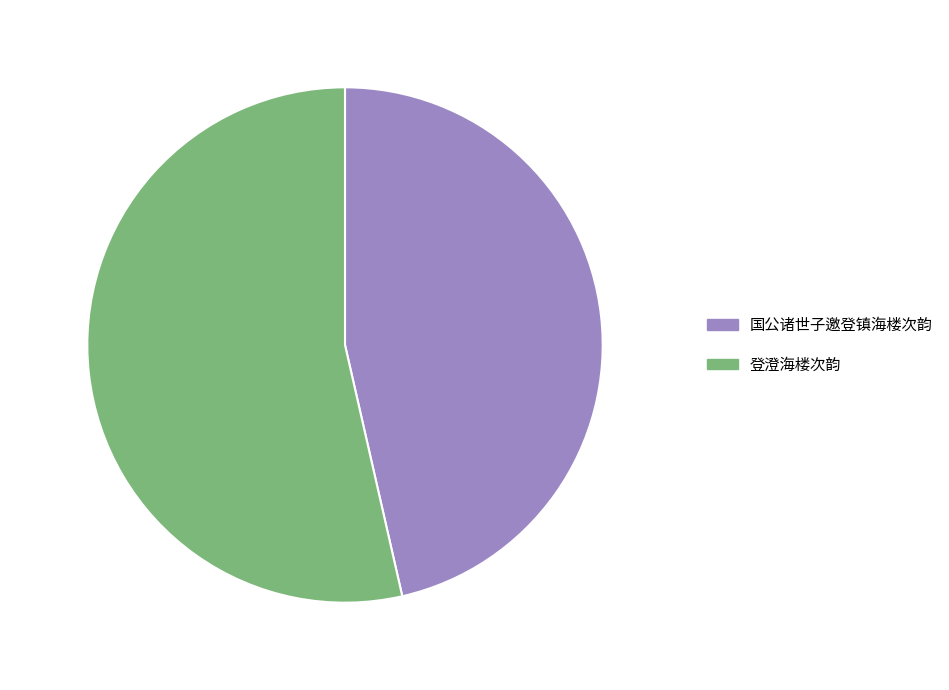

Approximately how many times larger is the value at 国公诸世子邀登镇海楼次韵 compared to 登澄海楼次韵?

0.9